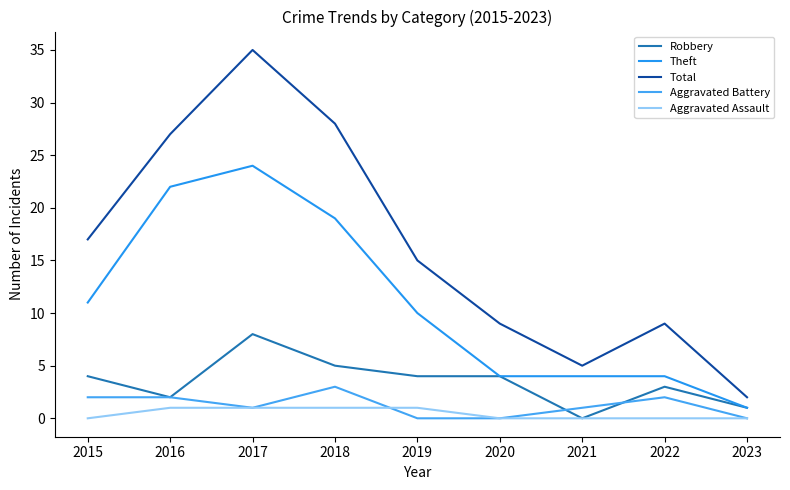

True or false: Aggravated Battery has more than 1 interior local peaks.

True